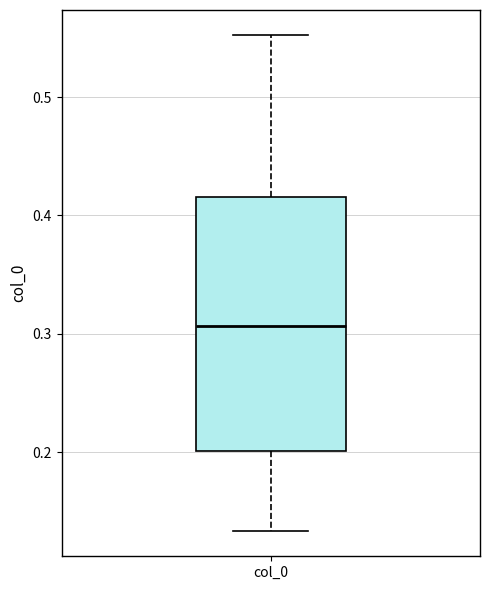

Read this box plot against the y-axis: the position of the median line, the range covered by the box, and the ends of both whiskers. The values are not printed on the chart, so give them approximately, as read against the axis.

median 0.31, box 0.20 to 0.42, whiskers 0.13 to 0.55